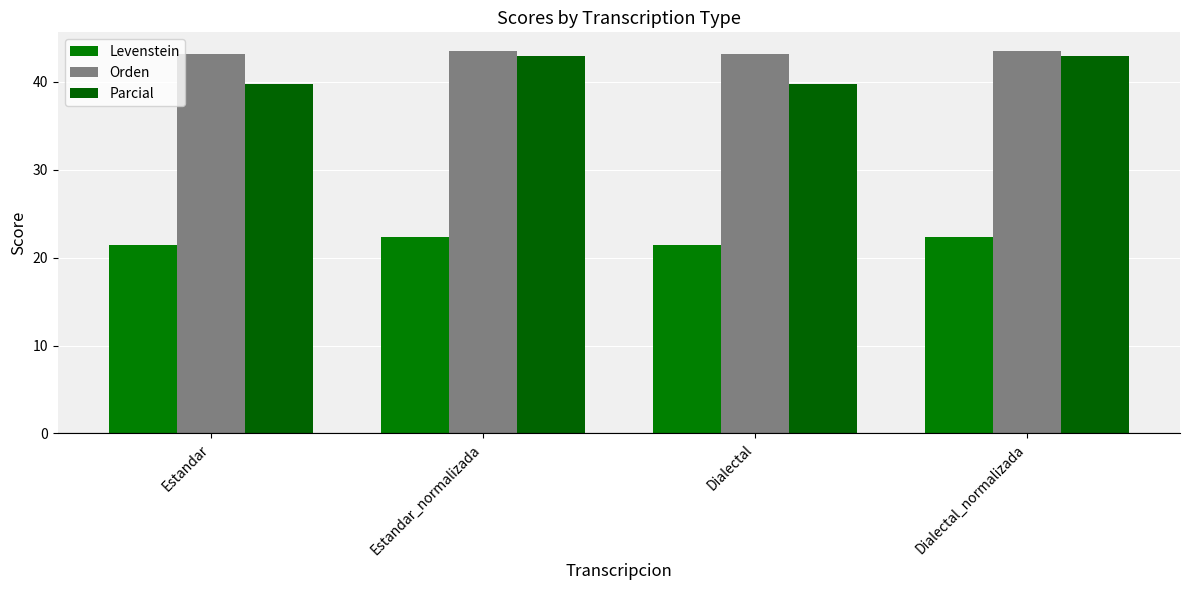

Rank the series at Estandar from lowest to highest value.

Levenstein, Parcial, Orden